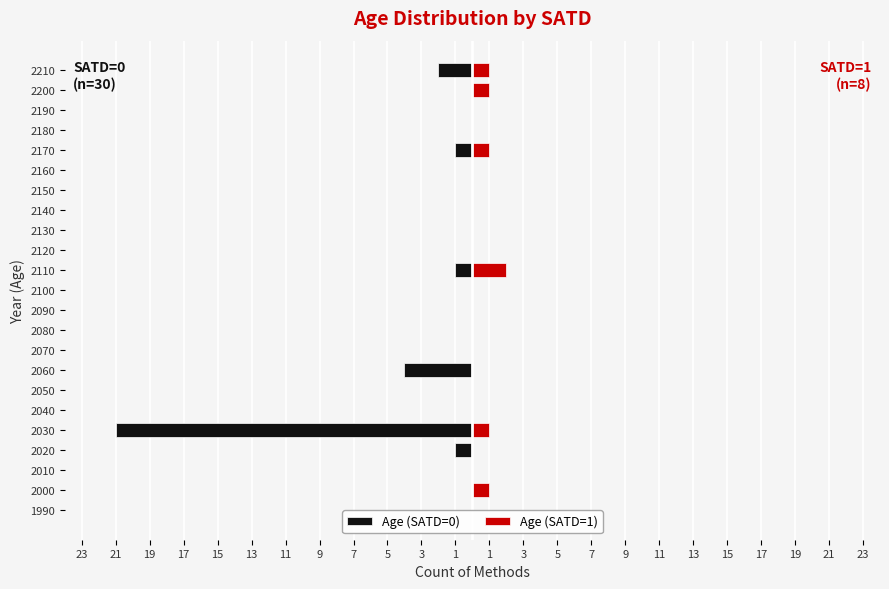

How many negative values does the Age (SATD=0) series have?

6